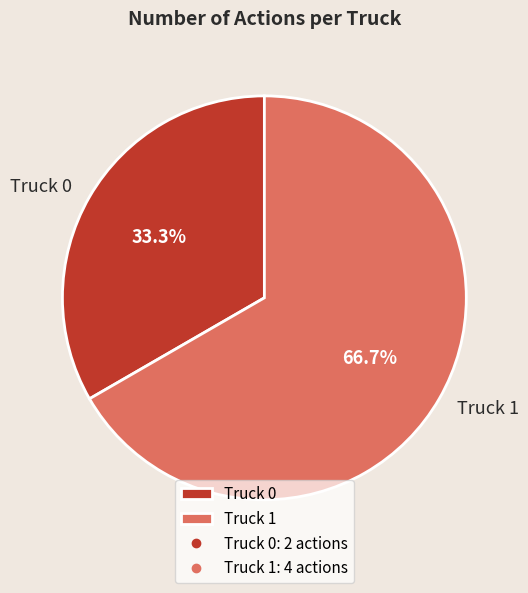

Which has a higher value, Truck 0 or Truck 1?

Truck 1